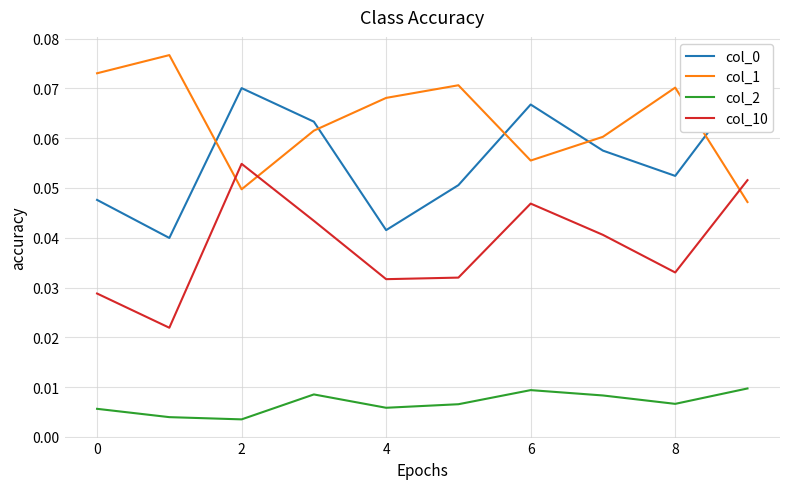

What is the maximum value for col_1?

0.1